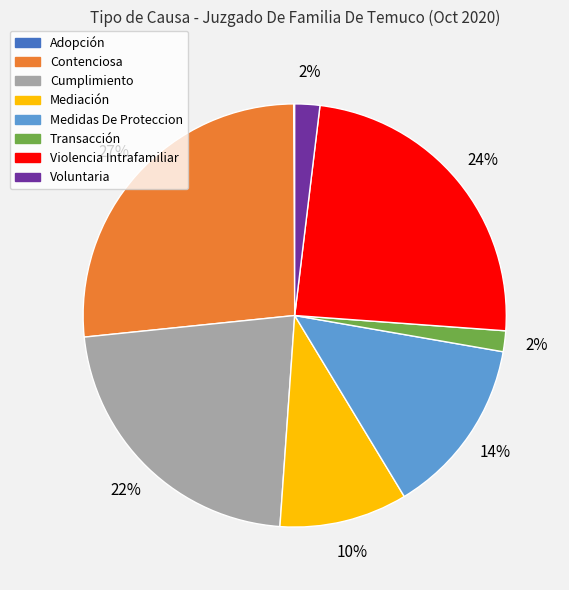

To the nearest percent, what is the average slice percentage?

12%